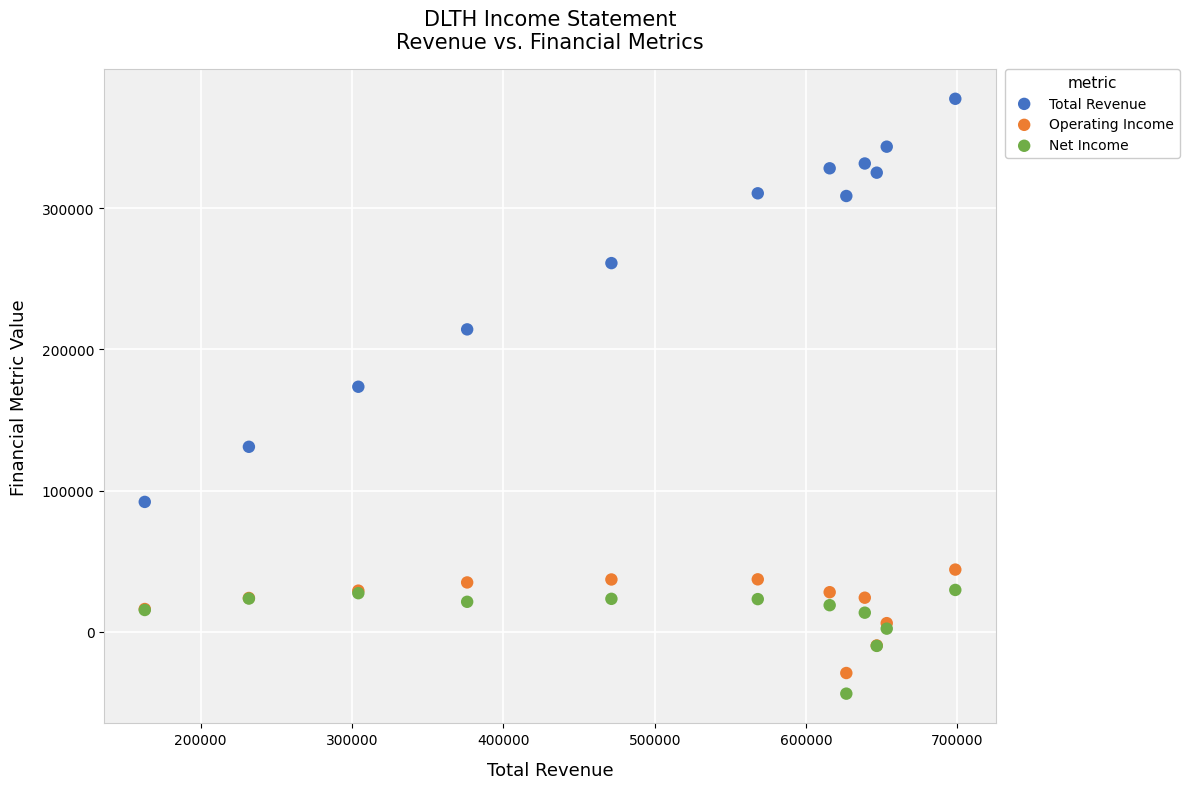

Across all series, what Y value is closest to 166800?

173500